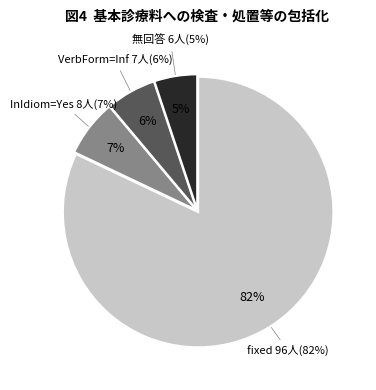

How many slices are in this pie chart?

4